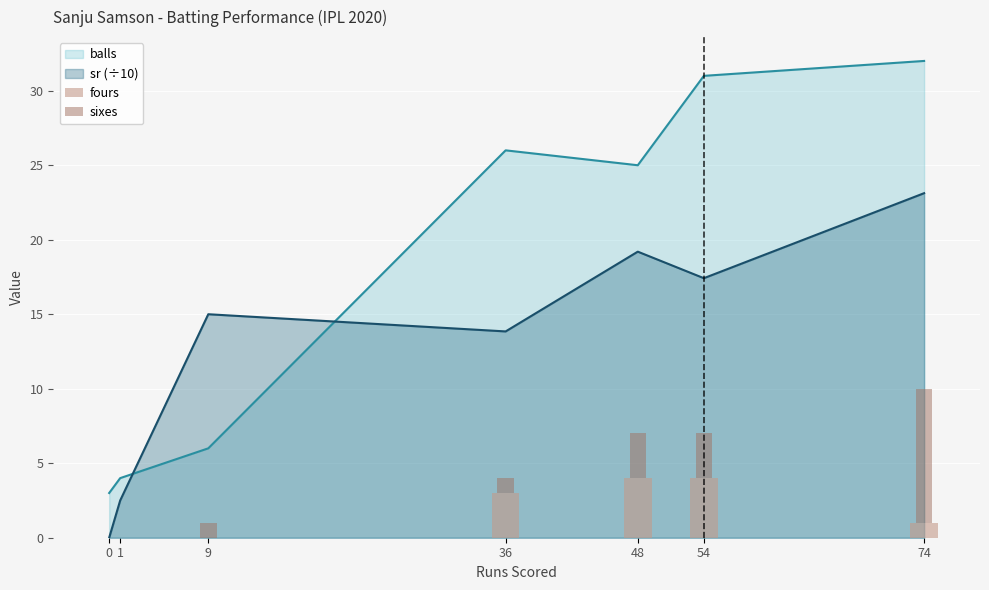

The balls series shows 35.6 at 36. True or false?

False